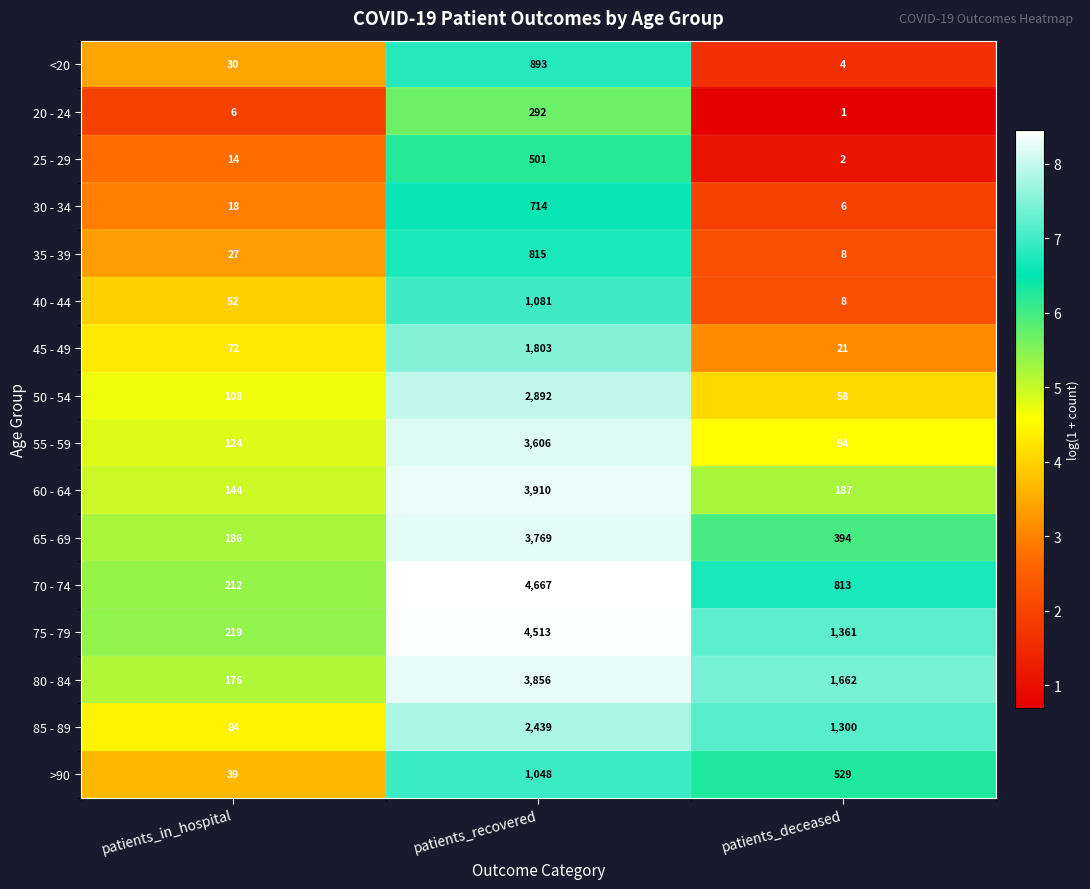

What is the maximum value shown in the chart?

4667